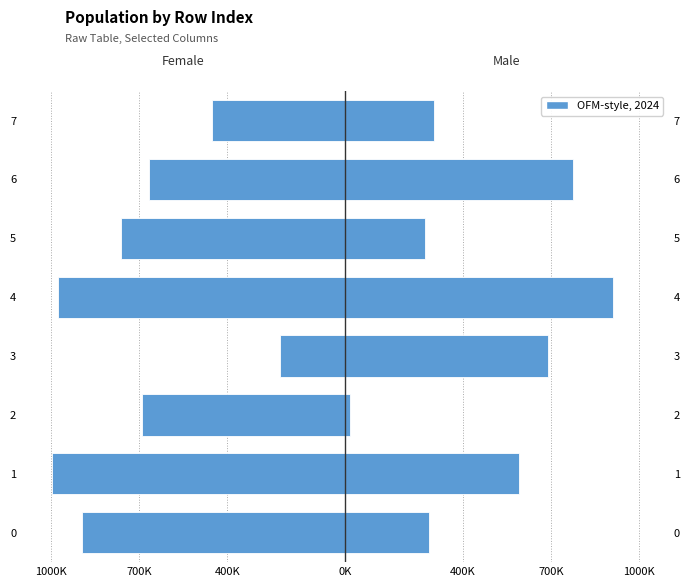

Which series has the widest spread of values?

Male